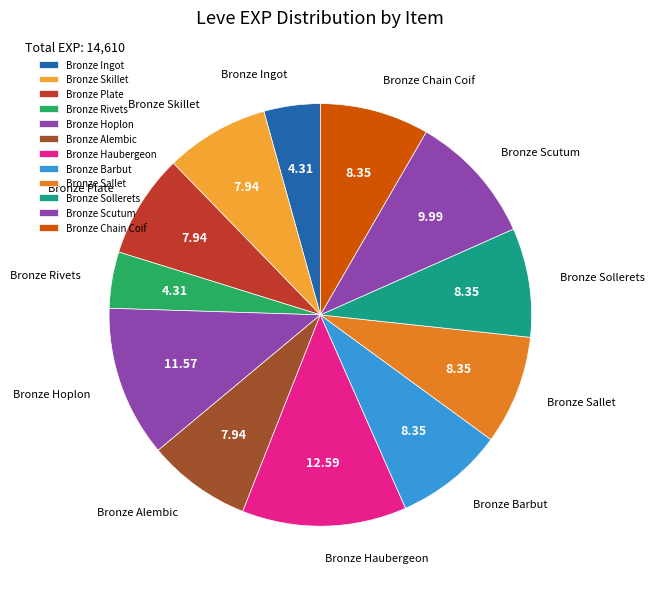

Does Bronze Ingot account for over 50% of the chart?

No